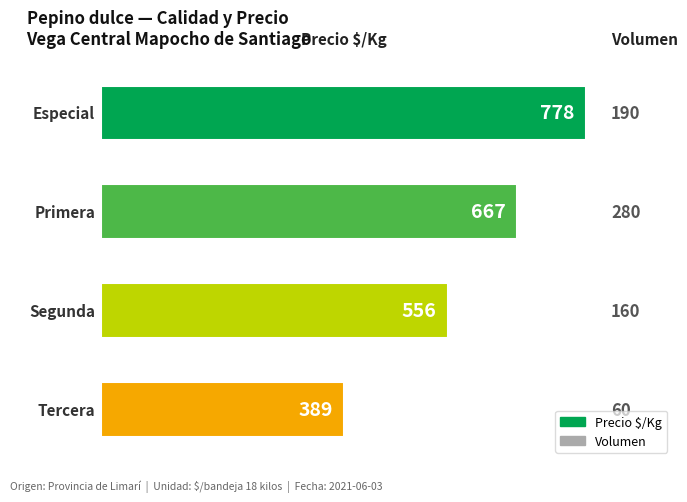

What is the sum of all values?

2390